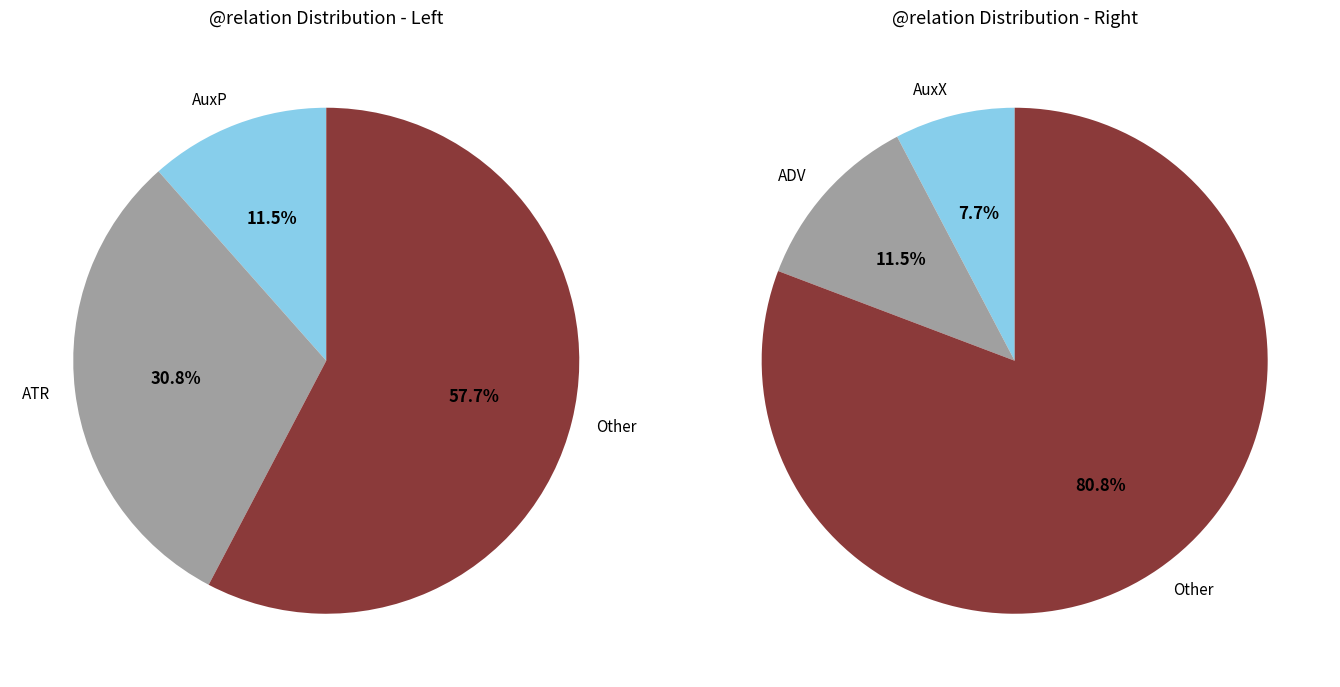

Is it true that SBJ is 10% of the pie?

False